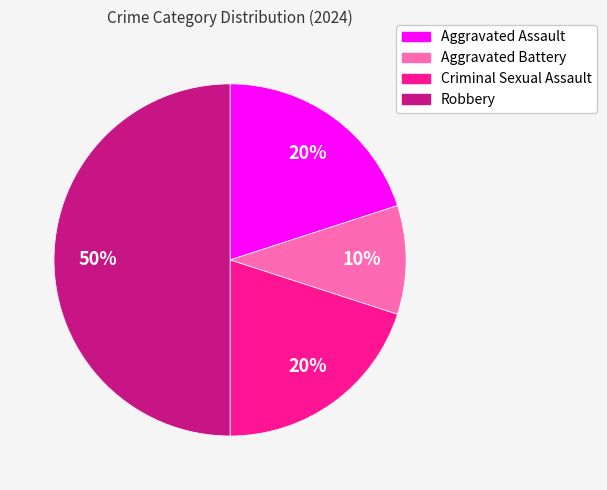

To the nearest percent, what percentage of the pie is Aggravated Battery?

10%